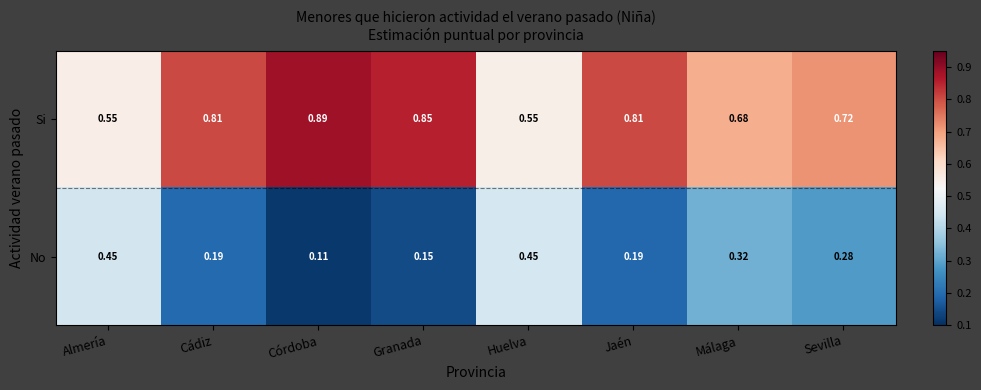

At which label is No closest to 0?

Córdoba